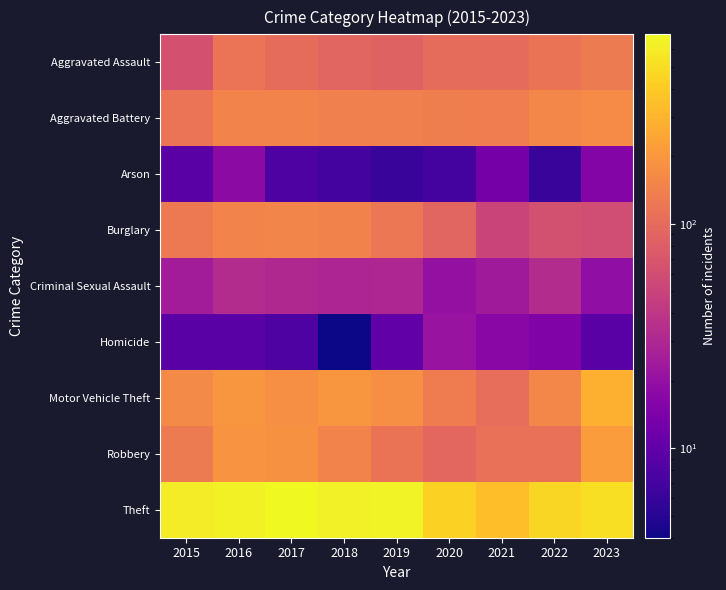

Between 2020 and 2022, which is larger?

2022